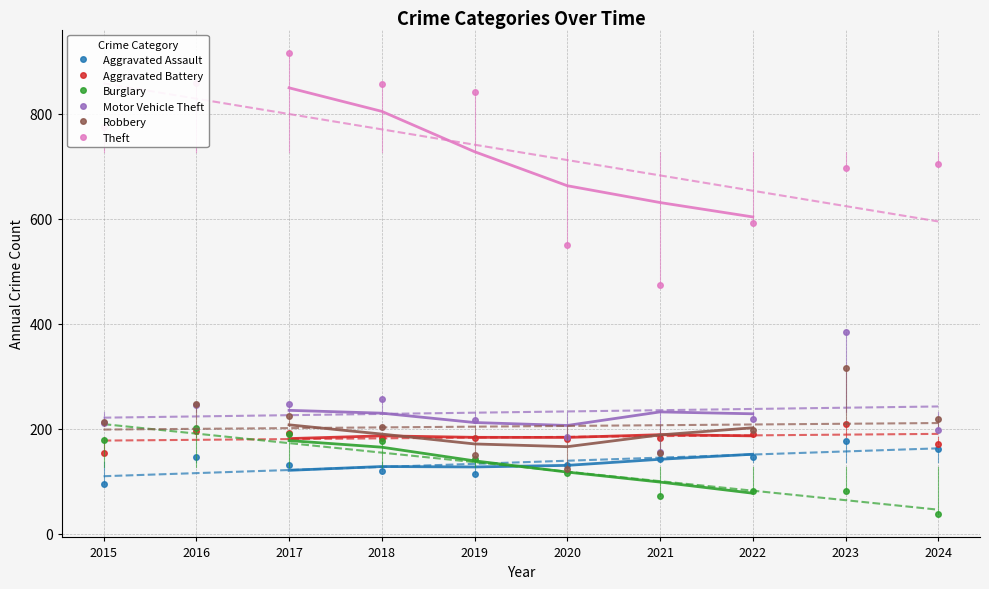

What are all the series names shown in the legend?

Aggravated Assault, Aggravated Battery, Burglary, Motor Vehicle Theft, Robbery, Theft